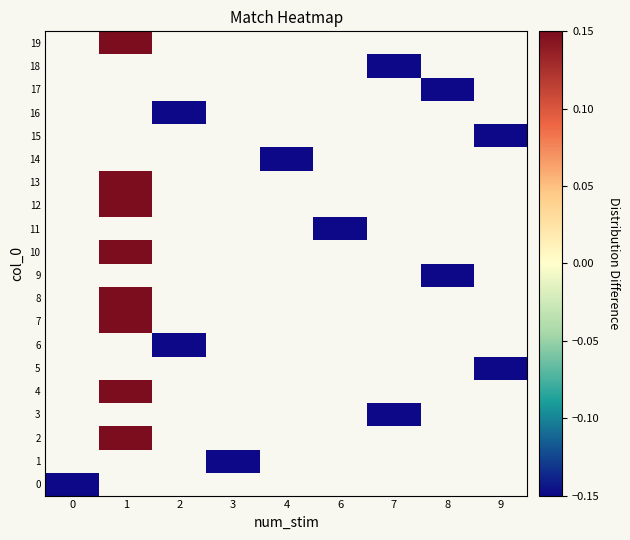

How many values in 10 are above zero?

1